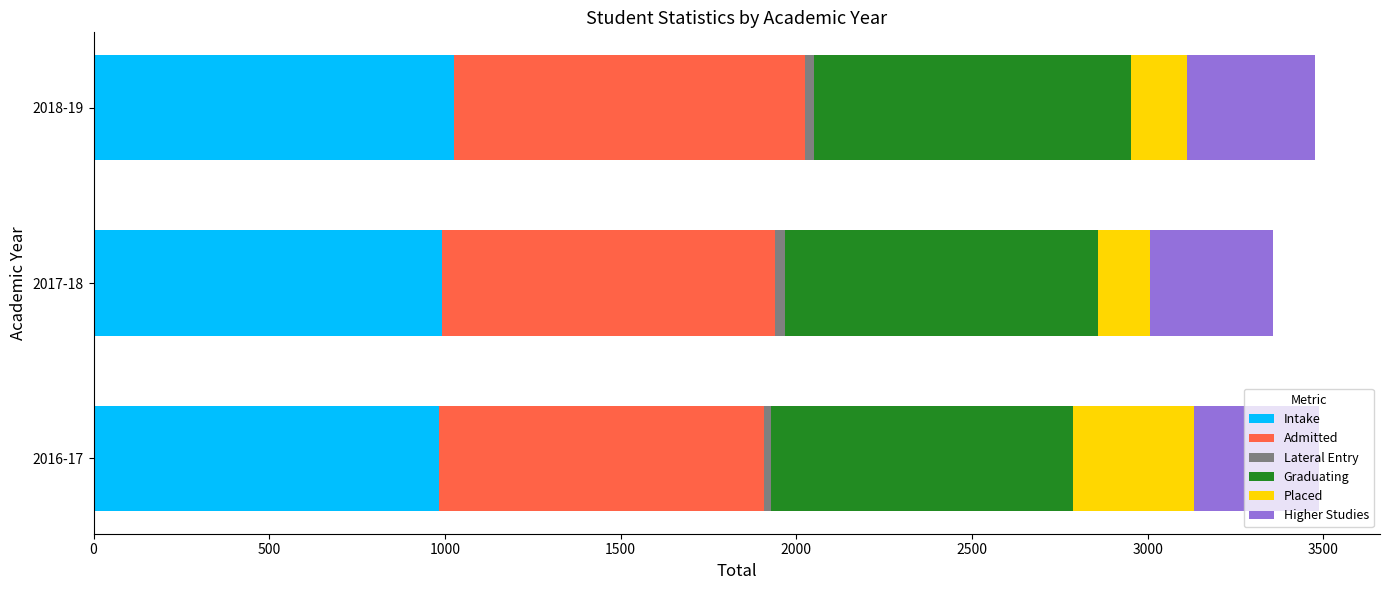

Count the Intake values in the range 982 to 1026.

3